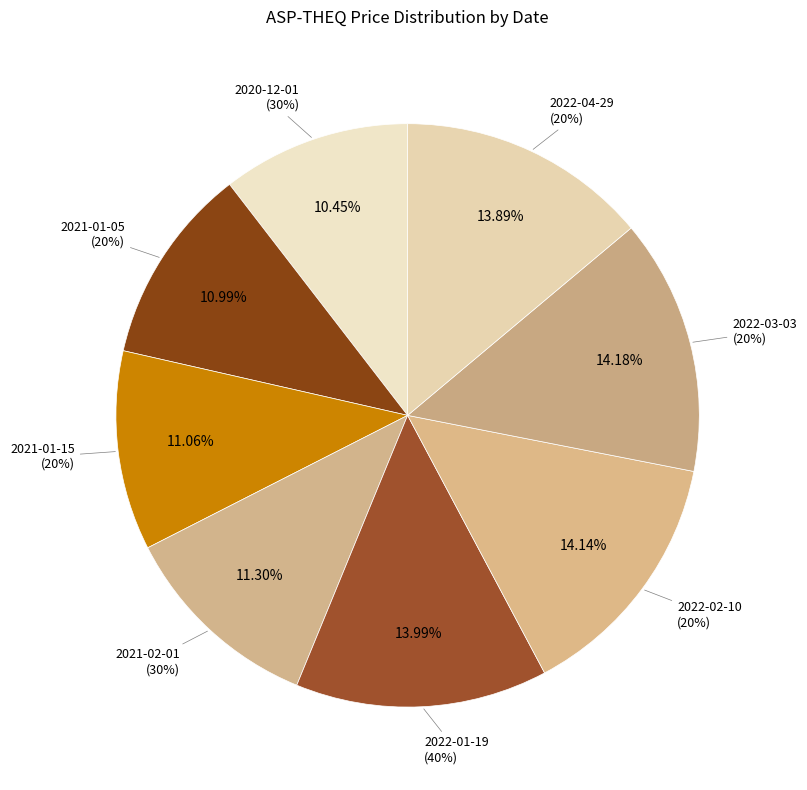

To the nearest percent, what percentage of the pie is 2022-03-03
(20%)?

14%